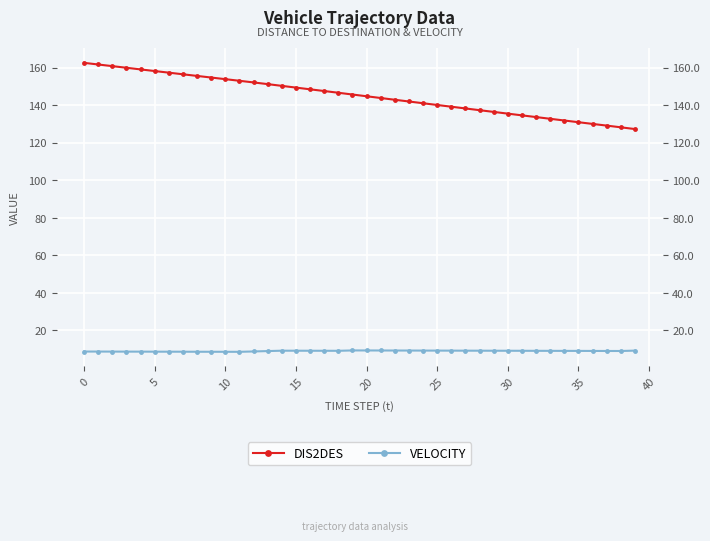

What is the average value of the VELOCITY series?

9.0